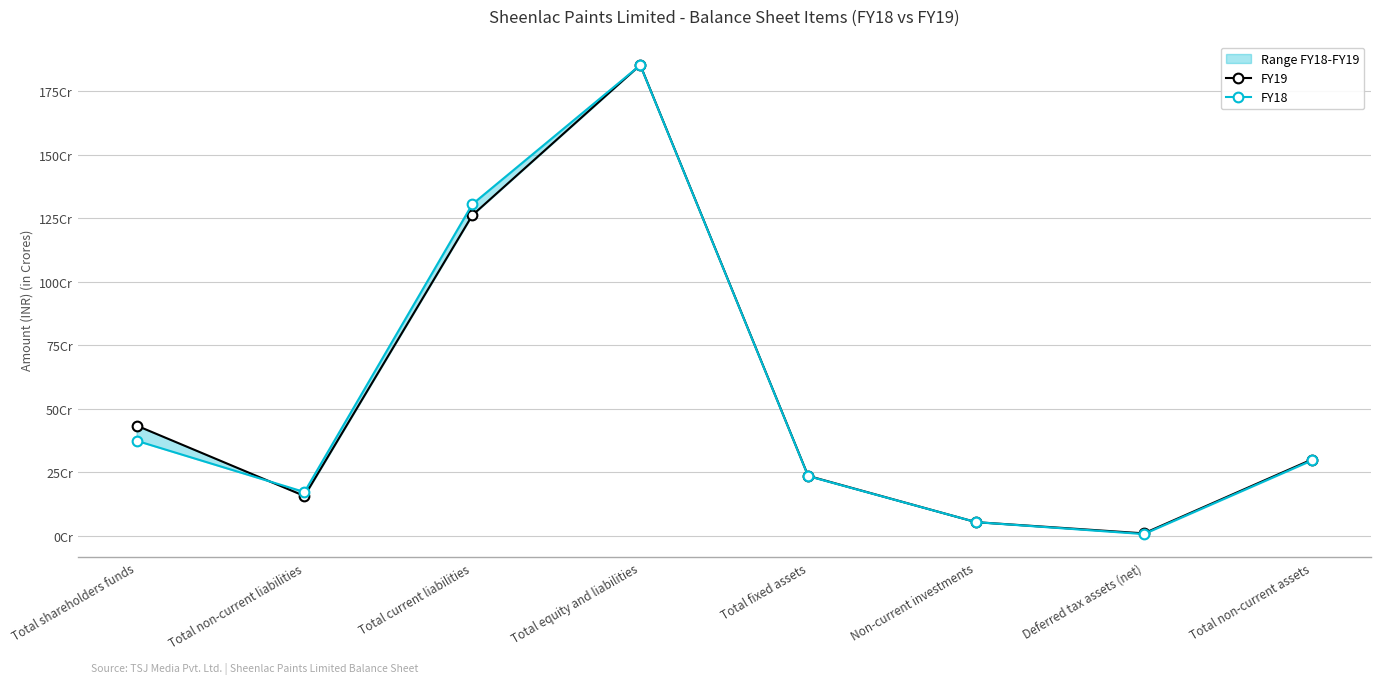

What is the total value across all series at Total non-current liabilities?

329716089